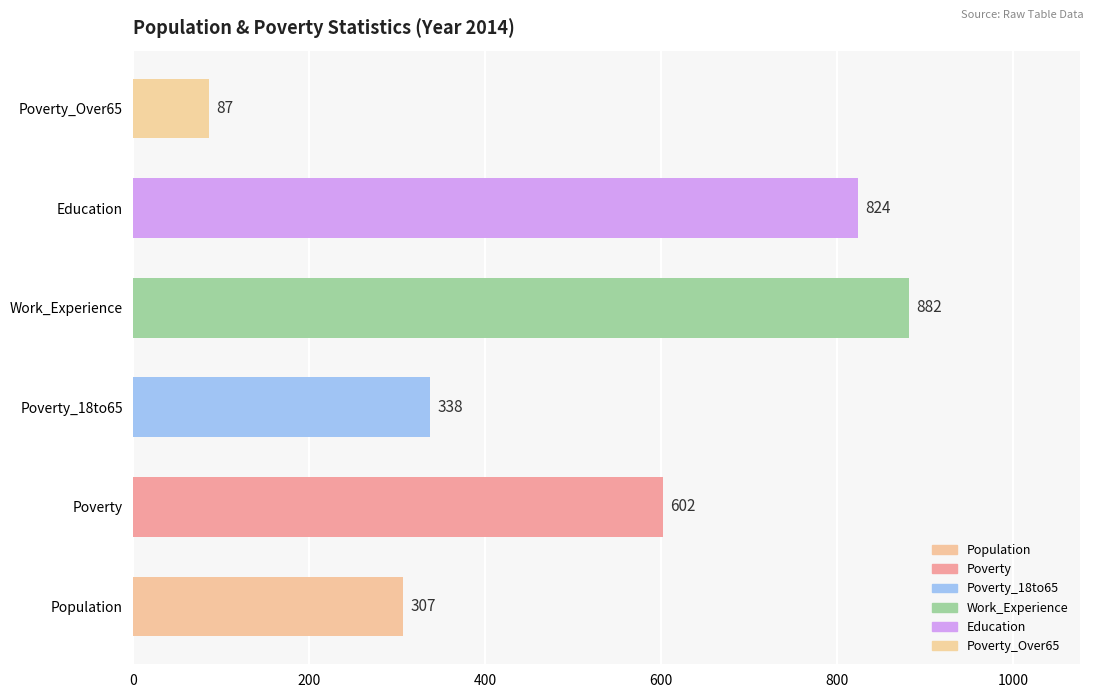

What is the ratio of the value at Population to the value at Poverty_18to65?

0.9